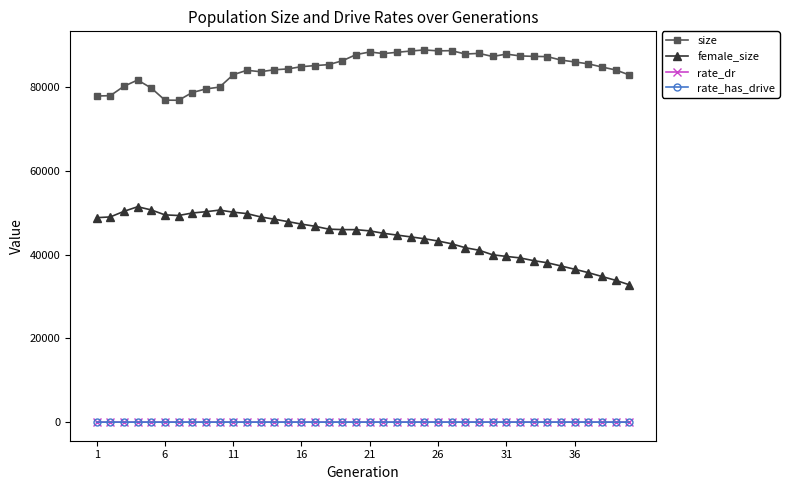

What is the greatest value displayed?

88931.0